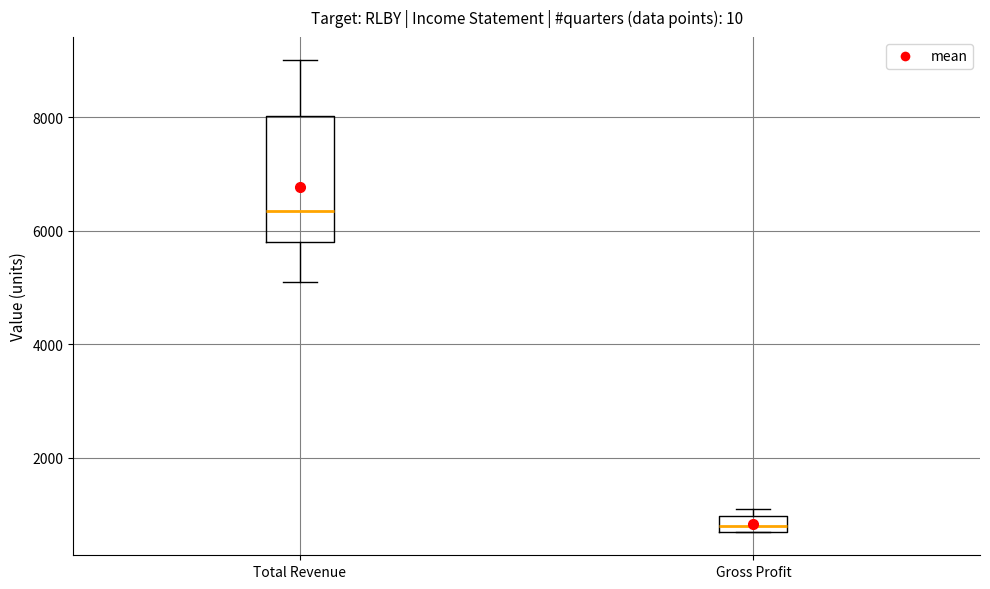

Which box's median line is the lowest?

Gross Profit